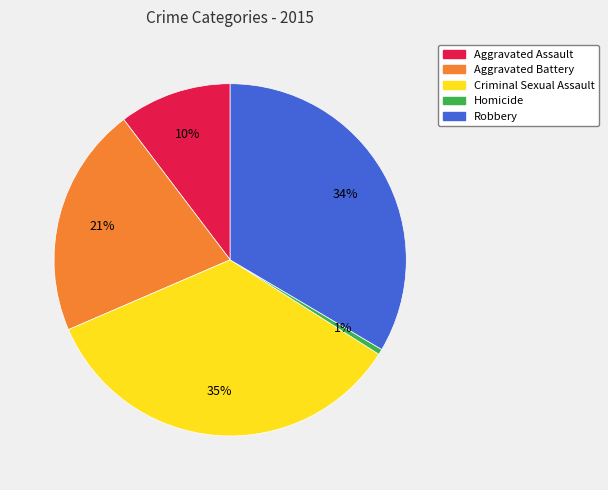

To the nearest percent, what percentage of the pie is Criminal Sexual Assault?

35%